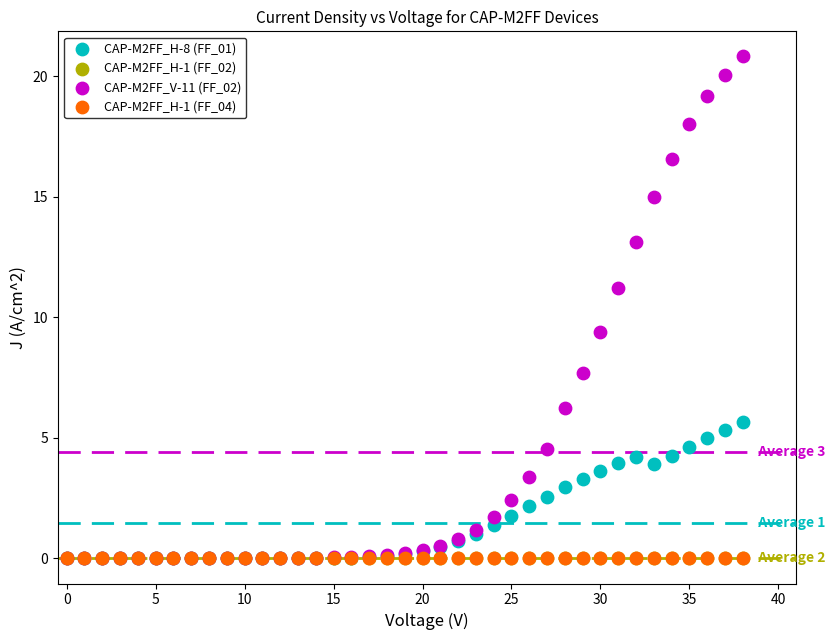

Which series has the largest Y range (max minus min)?

CAP-M2FF_V-11 (FF_02)